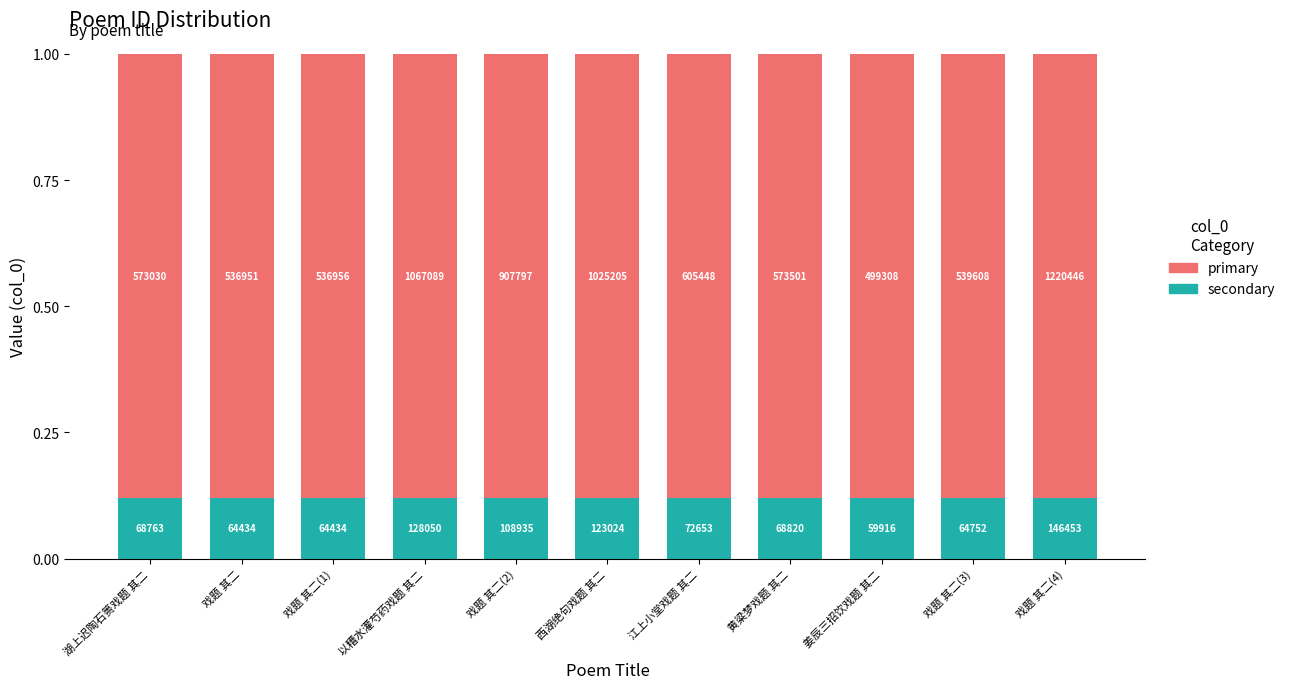

Does the chart contain any negative values?

No